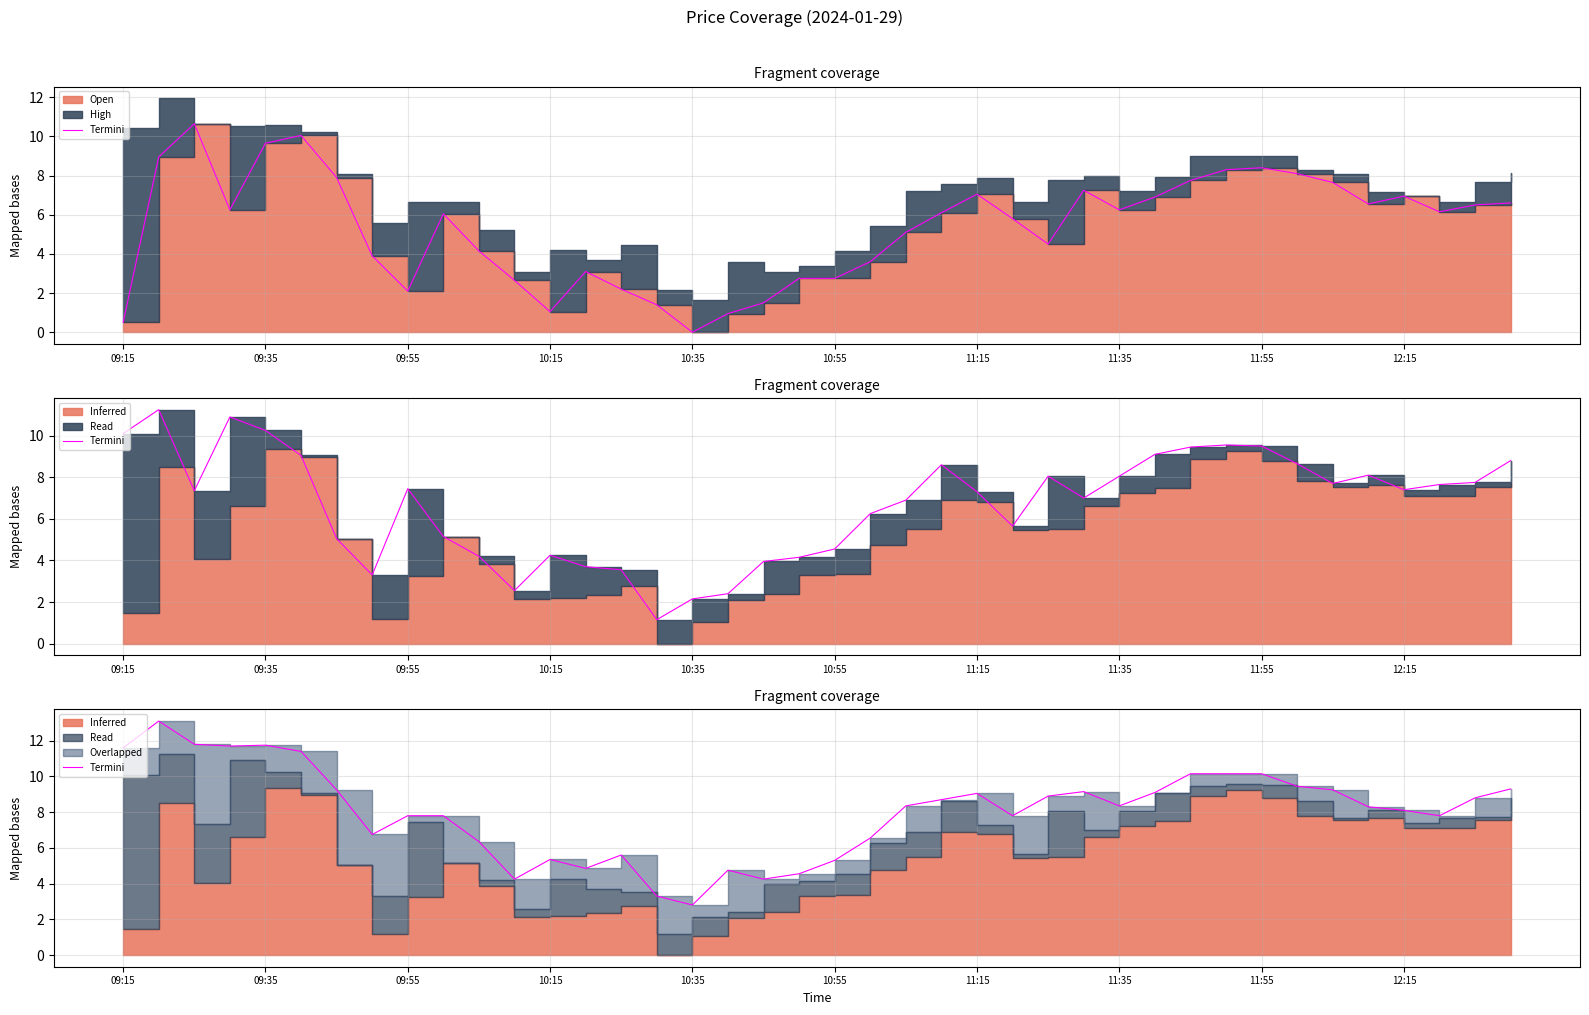

Where does the data first go above 8?

09:15